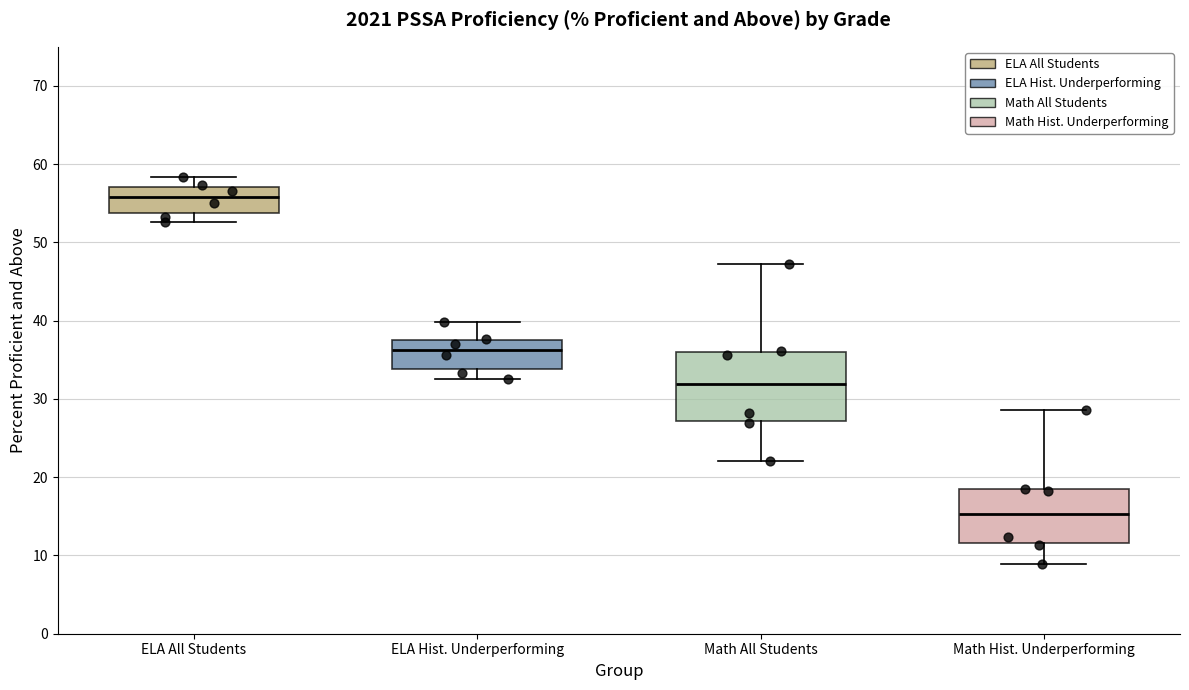

Which box's median line is the highest?

ELA All Students